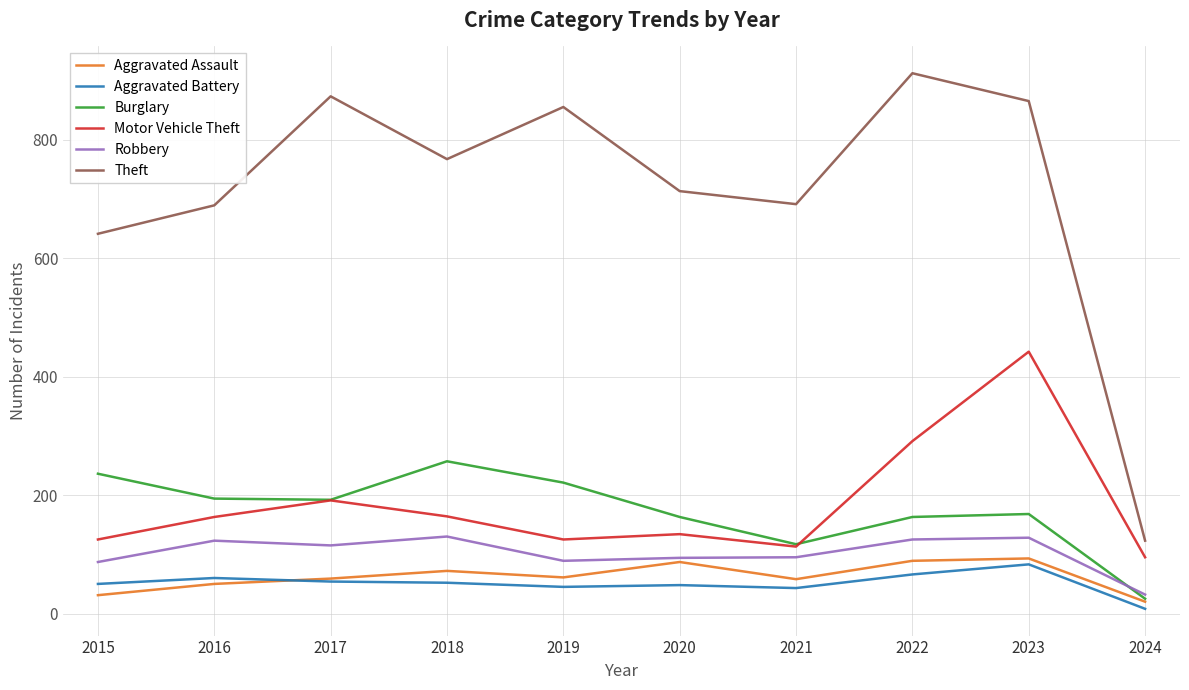

Which series has the largest total across all categories?

Theft